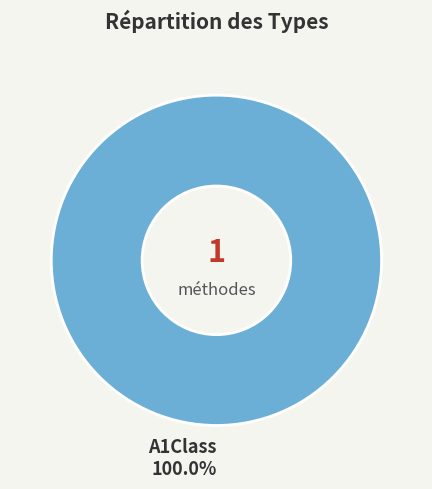

To the nearest percent, what percentage of the pie is A1Class?

100%